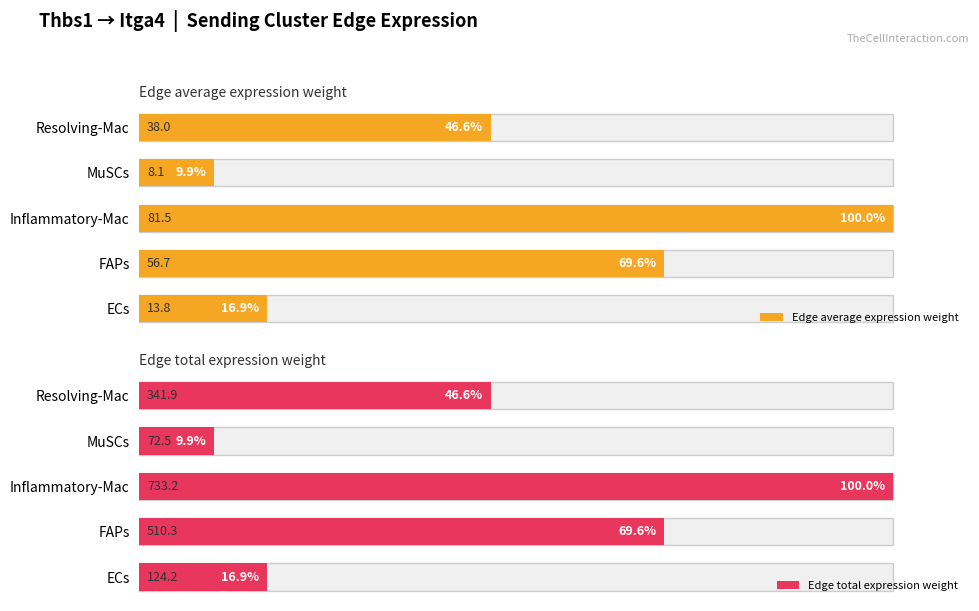

Where does the Edge total expression weight series first go above 46?

FAPs